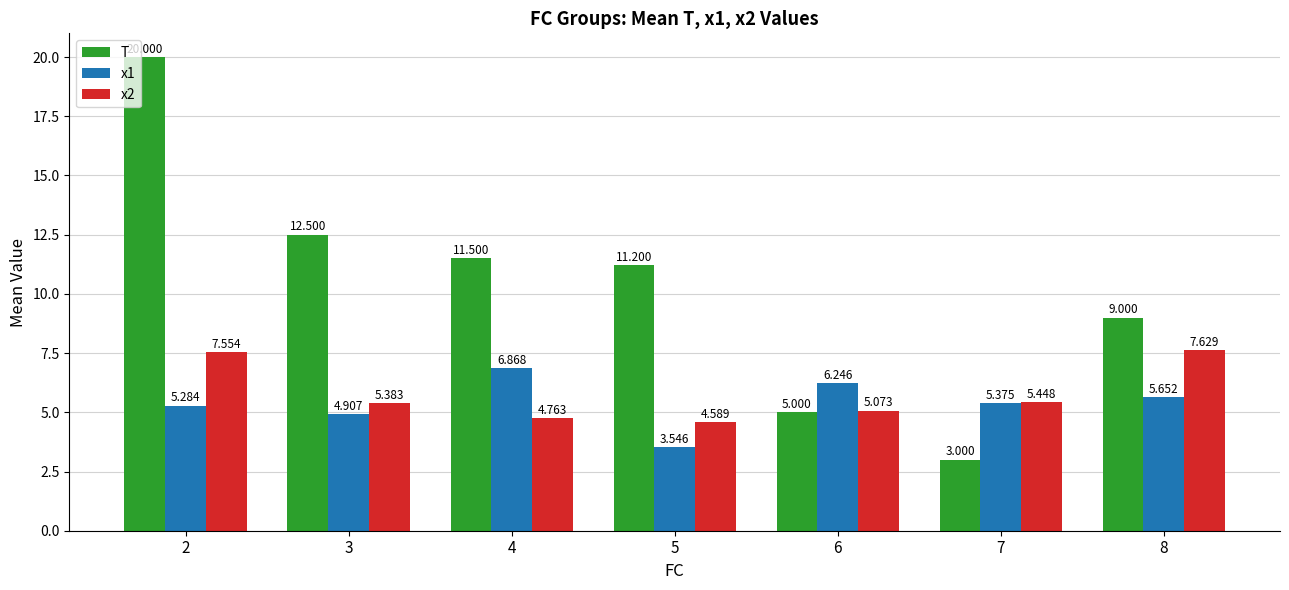

At 3, list the series in order from smallest to largest.

x1, x2, T